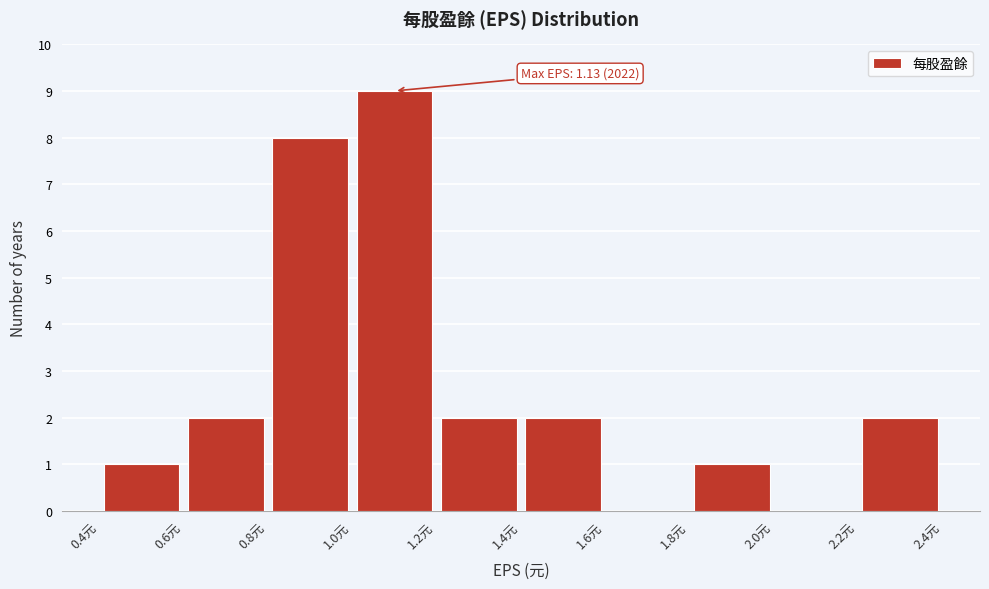

Which range on the x-axis has the tallest bar?

1.0 to 1.2